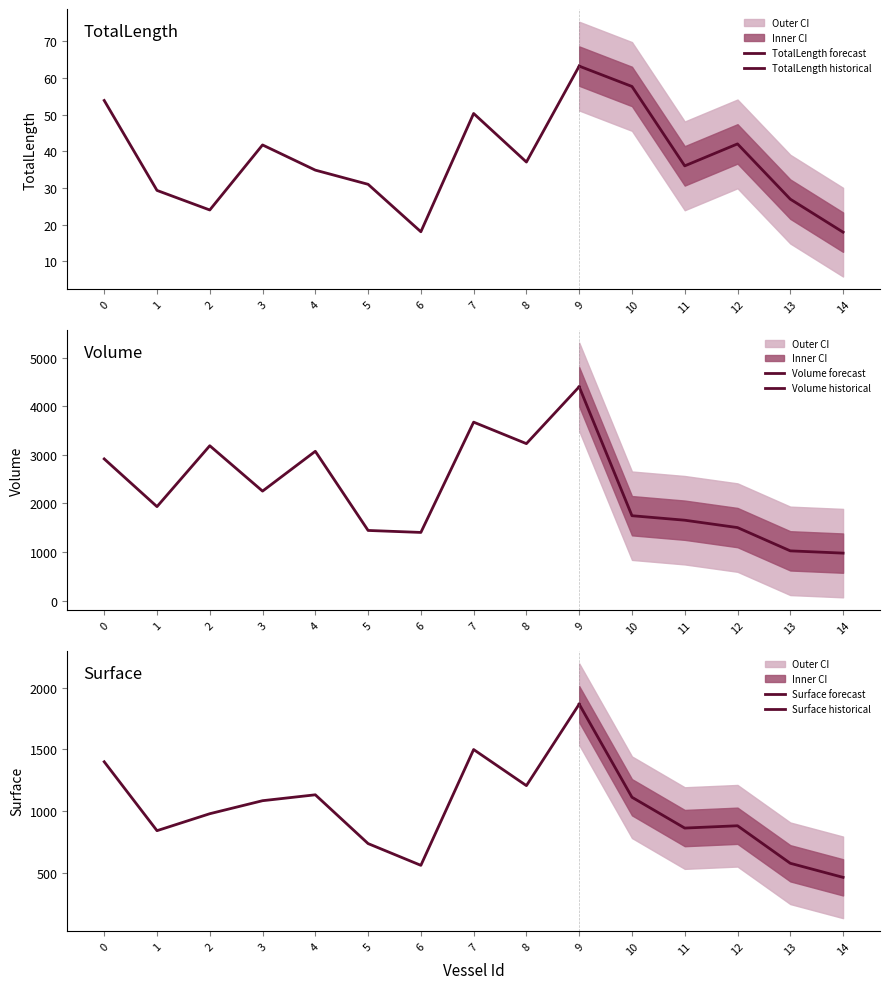

What is the difference between the maximum and second lowest values in the Volume series?

3379.9